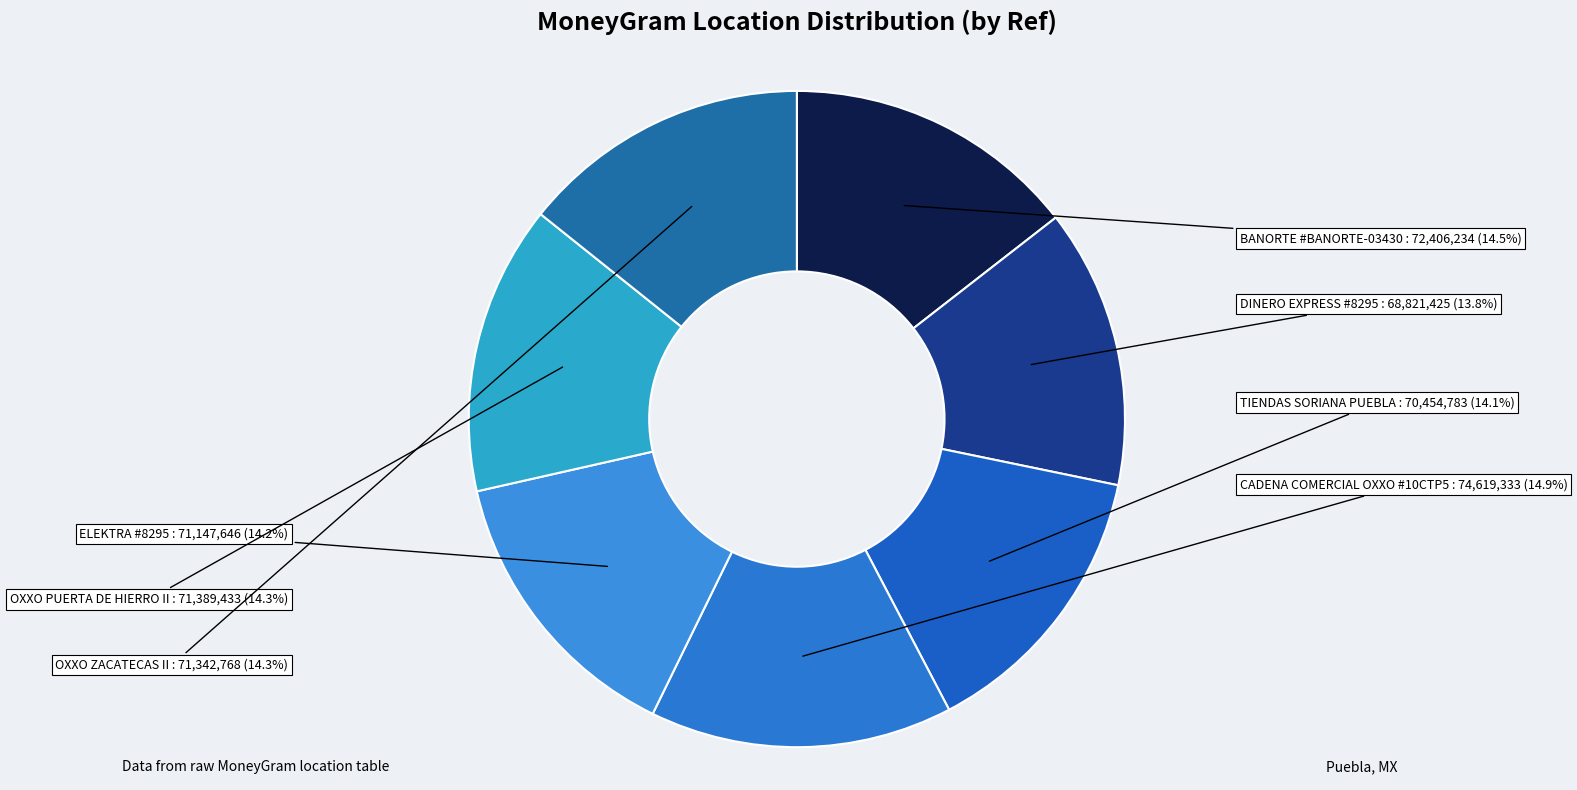

To the nearest percent, what is the average slice percentage?

14%